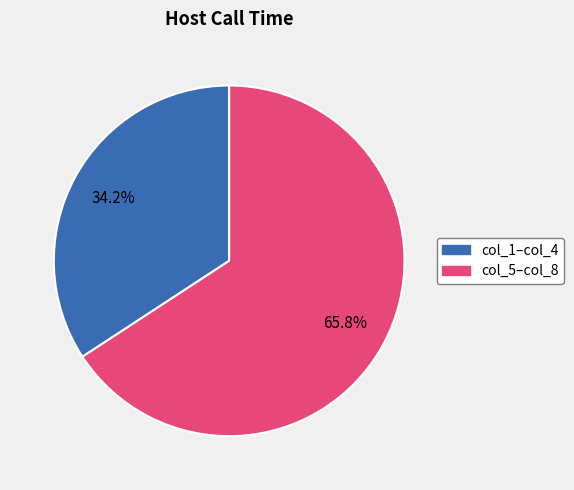

Is there a majority slice in this chart?

Yes